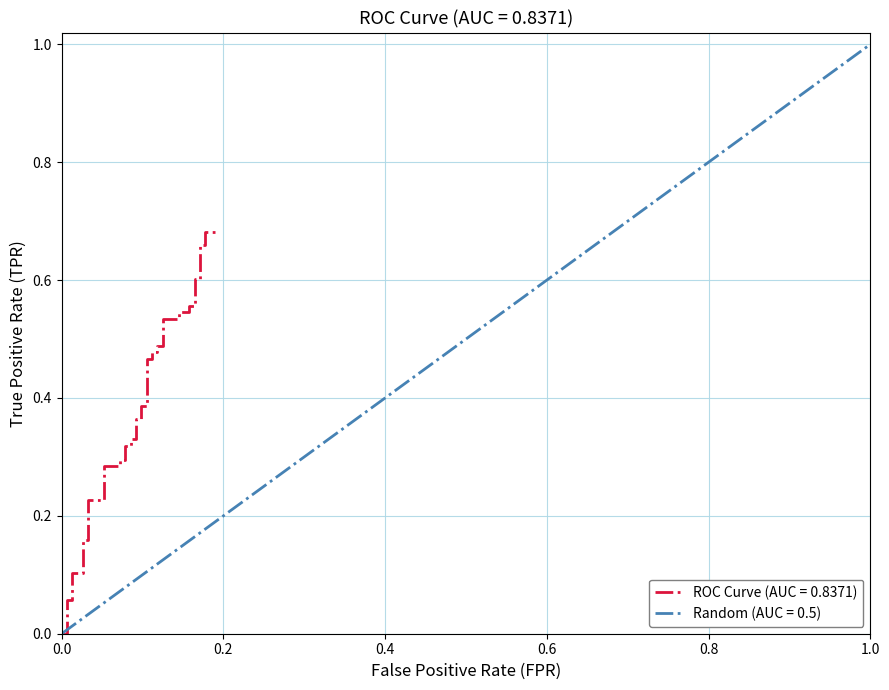

What is the label of the 2nd point from the left?

0.2